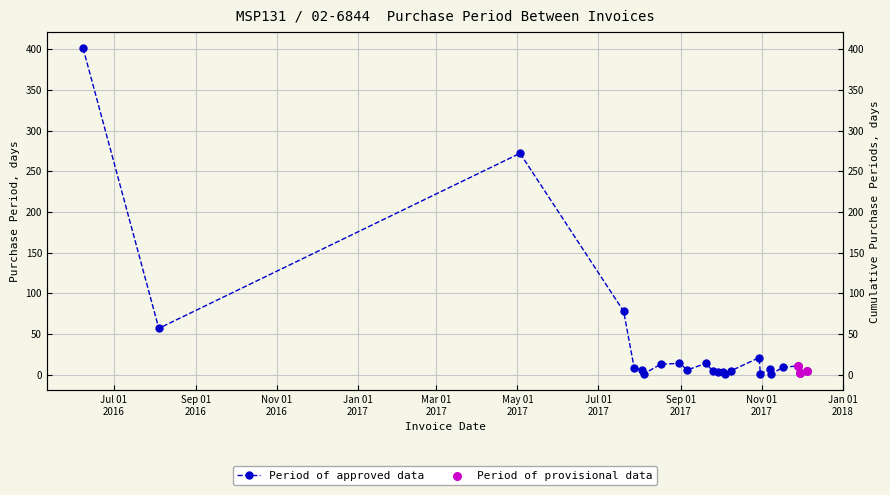

Which has a higher value, 2017-10-31 or 2017-08-31?

2017-08-31